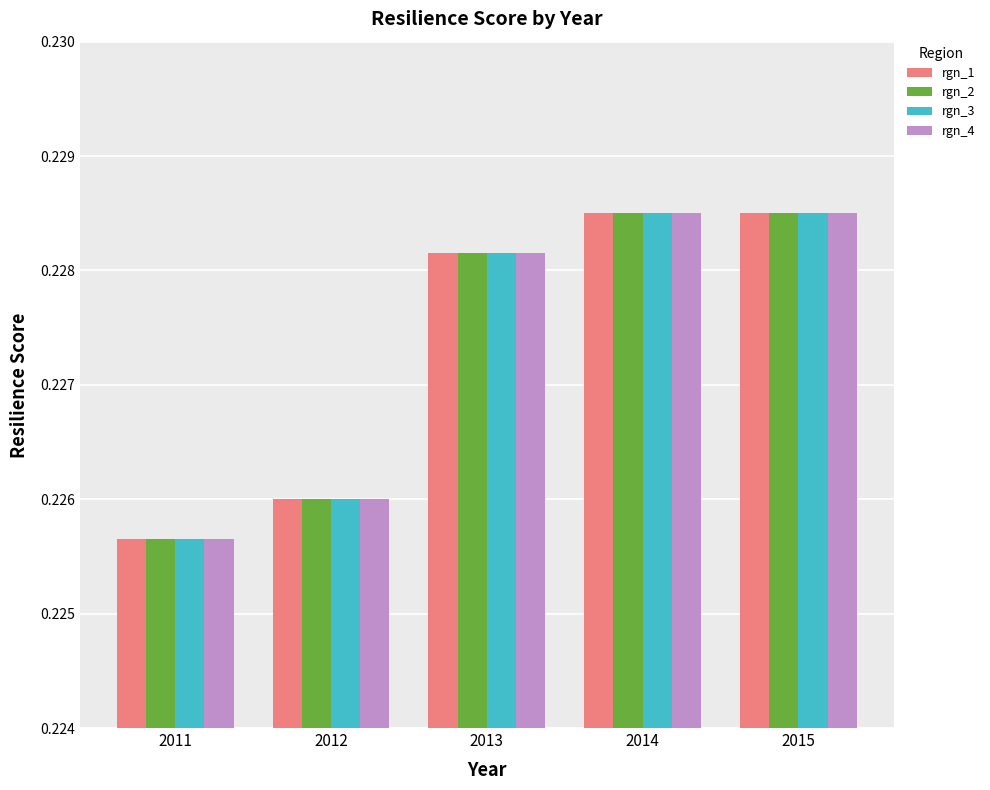

Is it true that rgn_4 equals 0.1 at 2012?

False